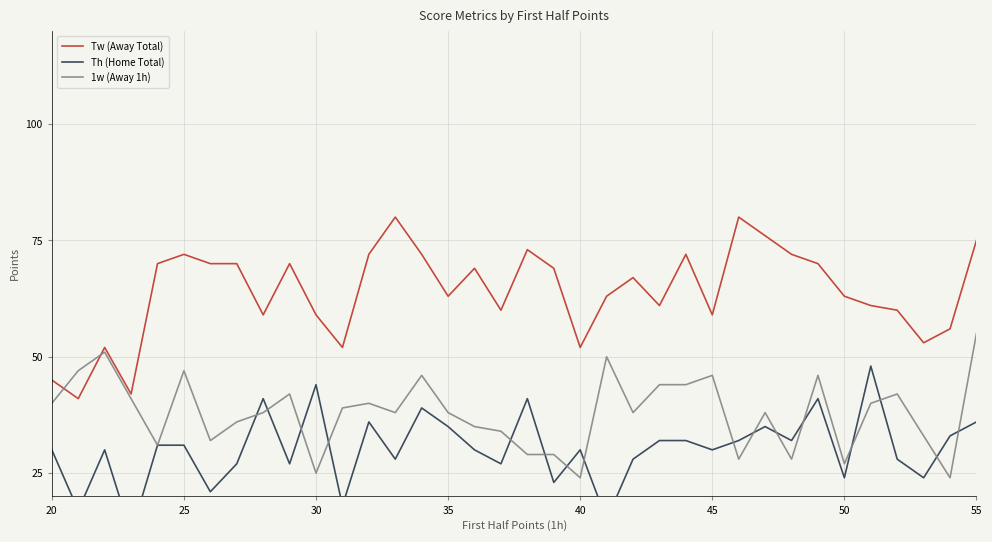

True or false: Tw (Away Total) and Th (Home Total) intersect in this chart.

False